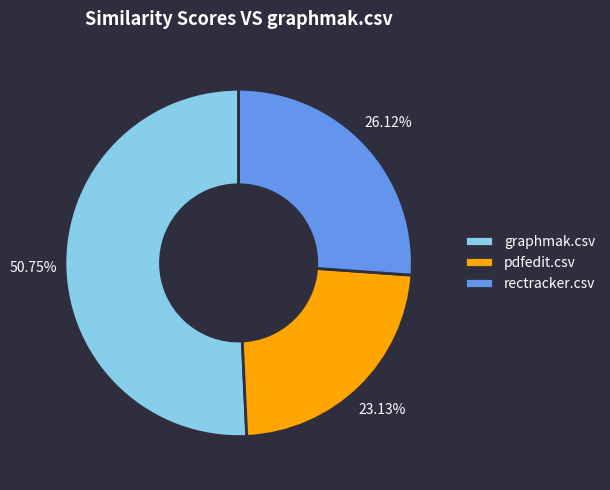

Which category accounts for the majority?

graphmak.csv